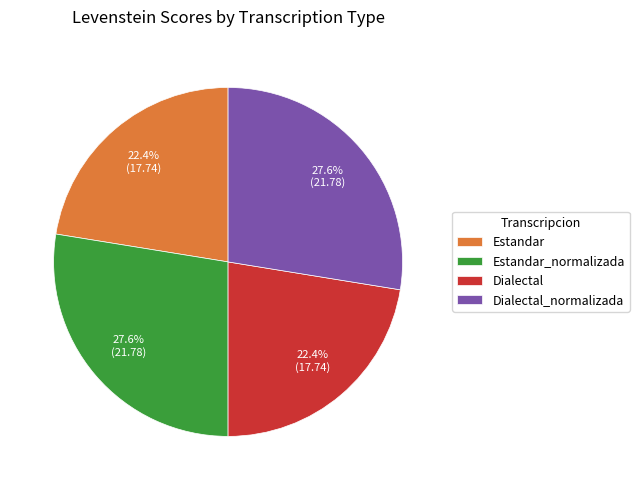

To the nearest percent, what is the average slice percentage?

25%